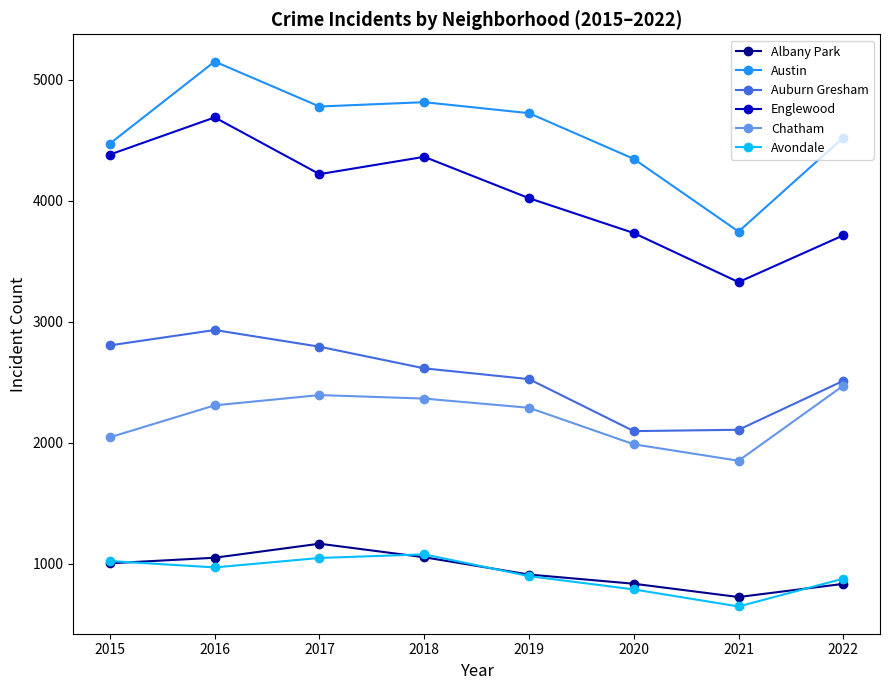

True or false: Englewood has more than 1 points higher than both neighbors.

True